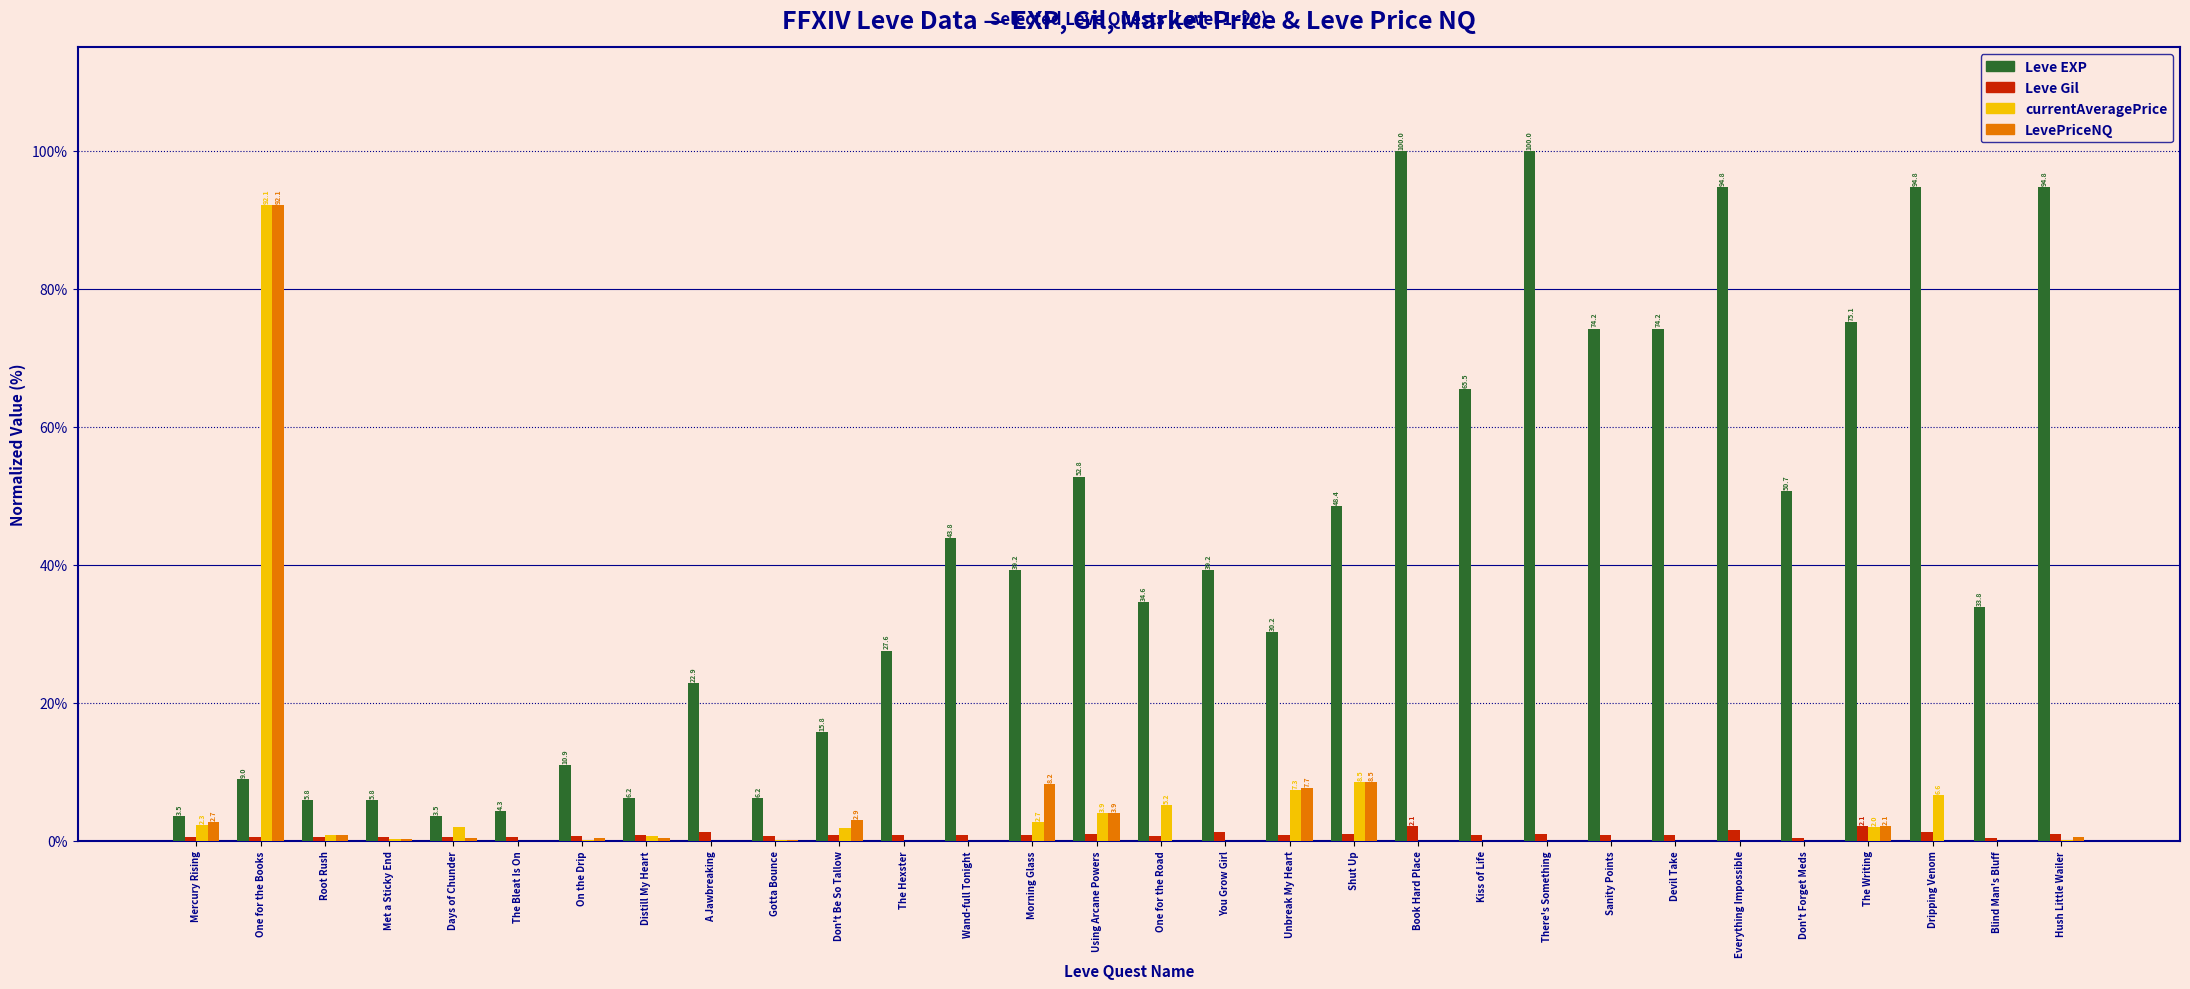

How many distinct data groups are displayed?

4